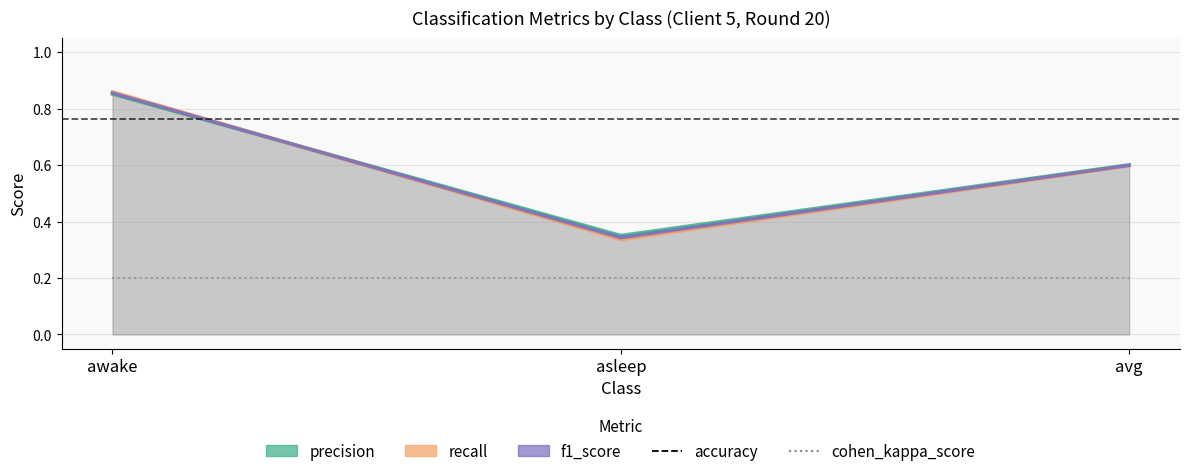

At which label does f1_score reach its minimum?

asleep